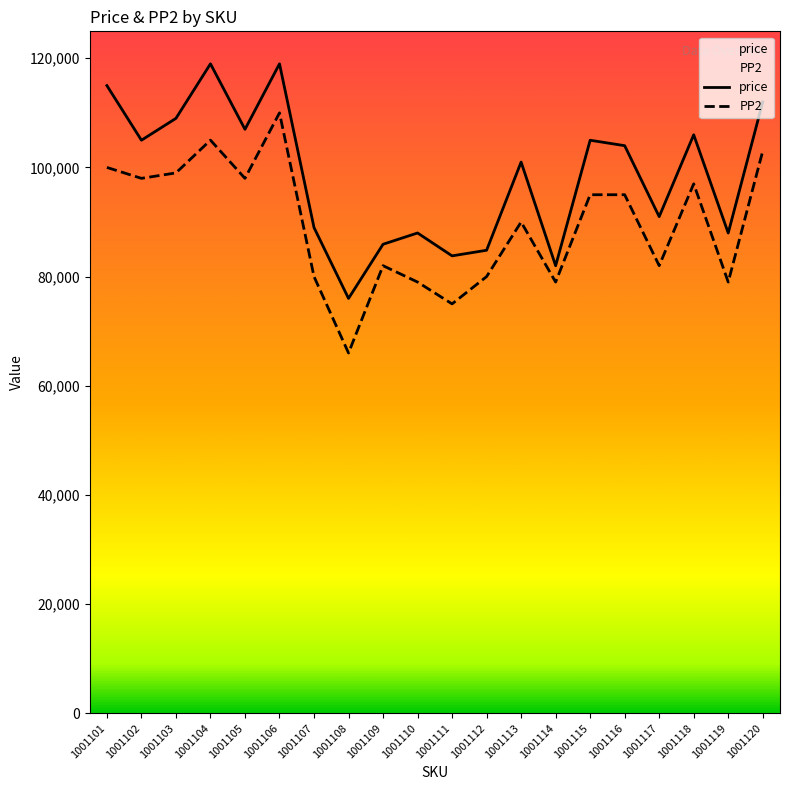

Where is the first local minimum for PP2?

1001102